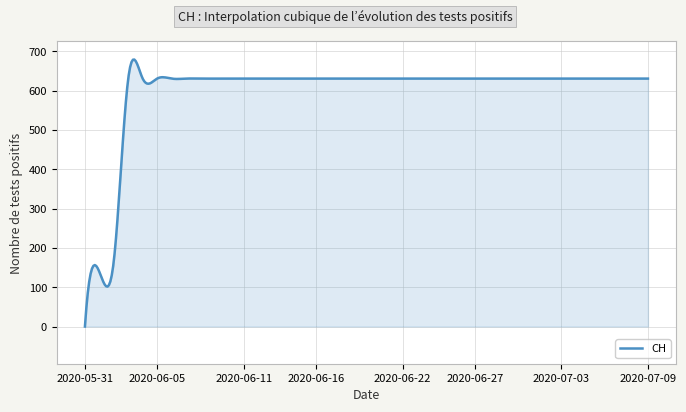

What is the difference between the maximum and second lowest values?

631.8